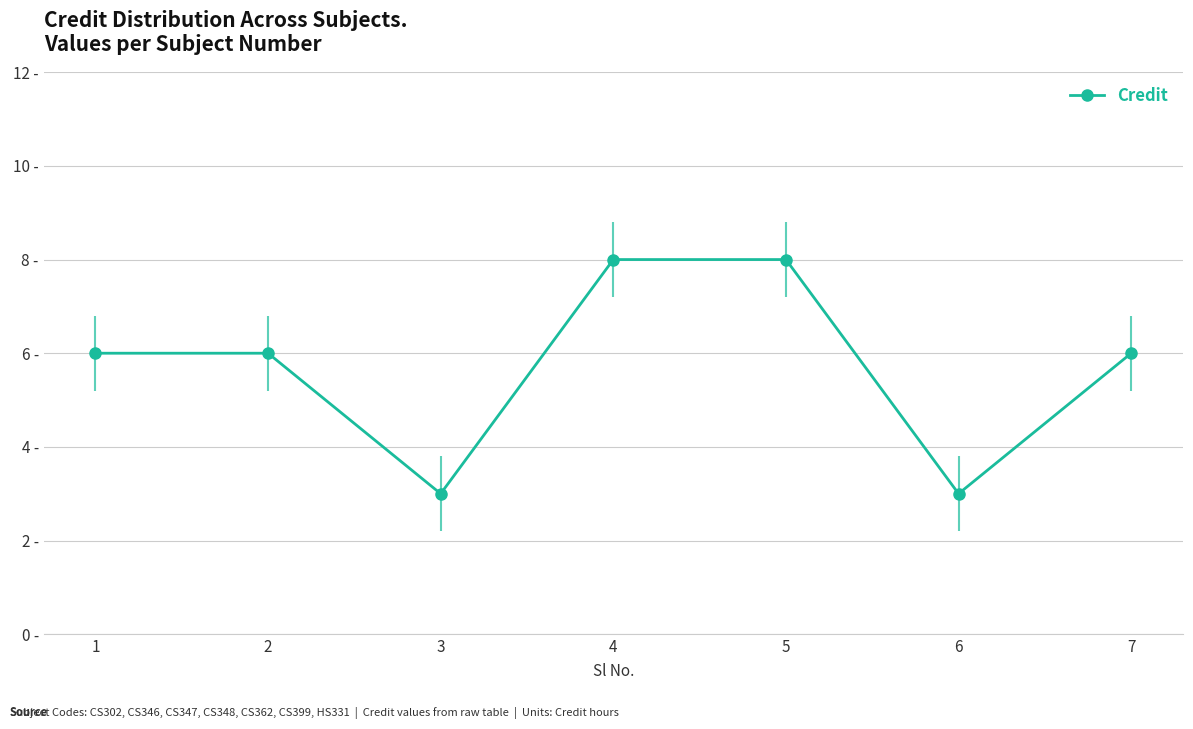

What is the difference between the maximum and minimum values?

5